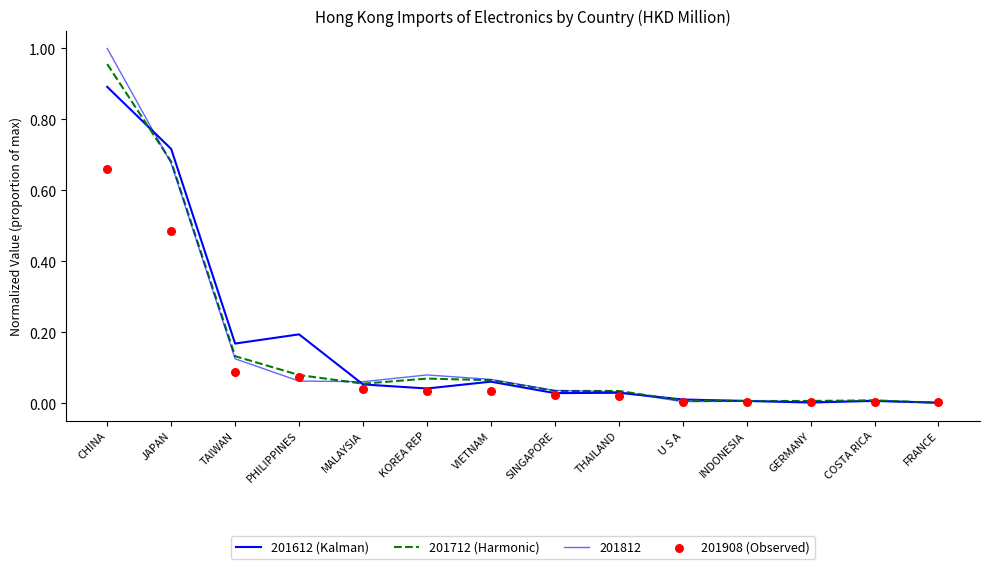

Which series has the largest total across all categories?

201612